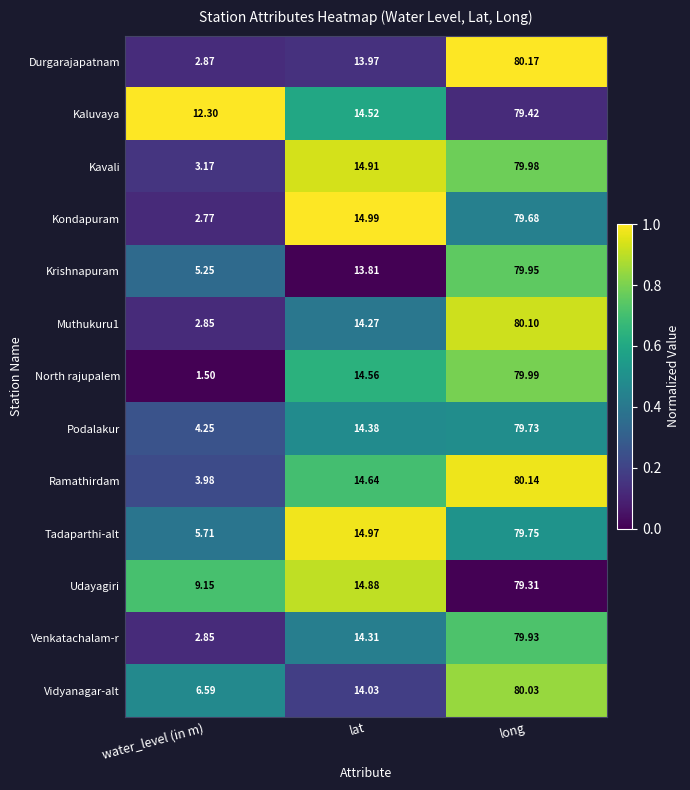

At which label is Muthukuru1 closest to 41?

lat